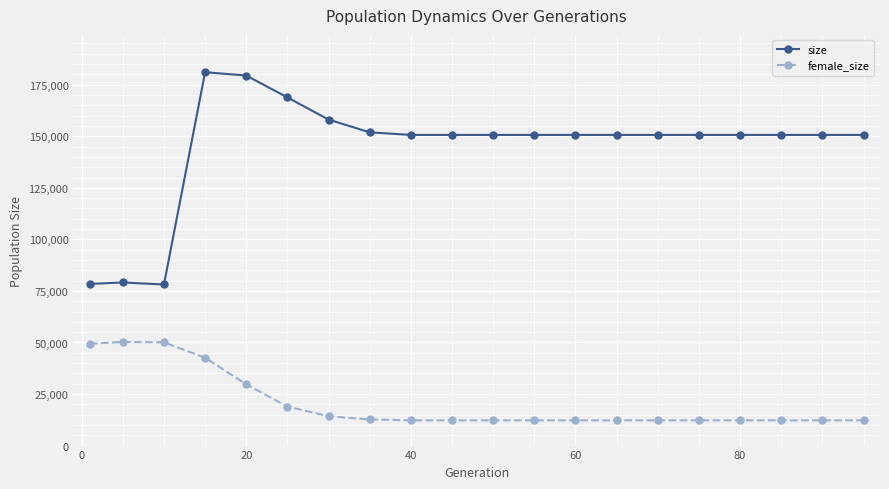

Rank the series by their average value, from lowest to highest.

female_size, size